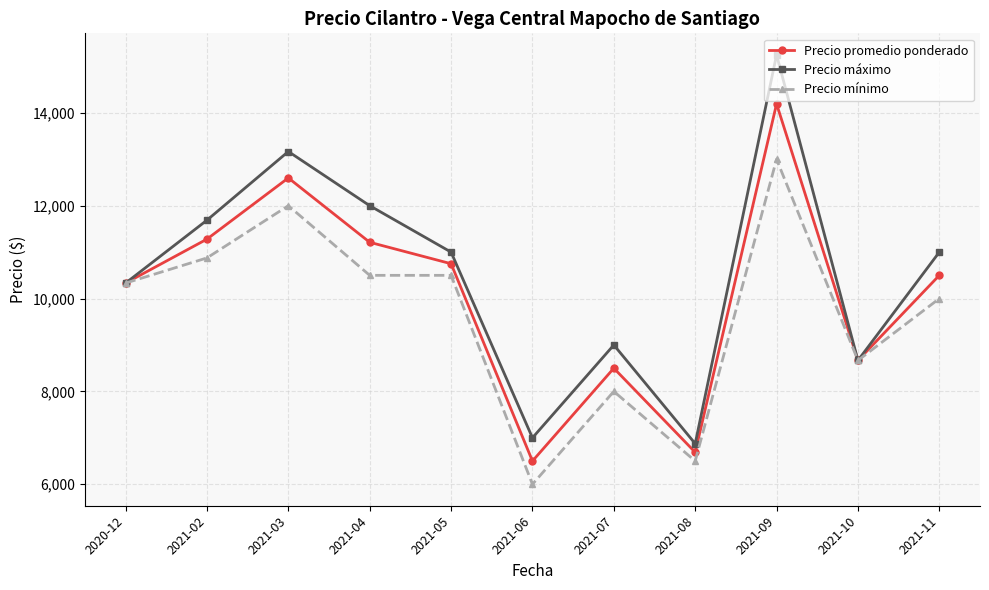

Between 2020-12 and 2021-09, which series saw the biggest shift?

Precio máximo